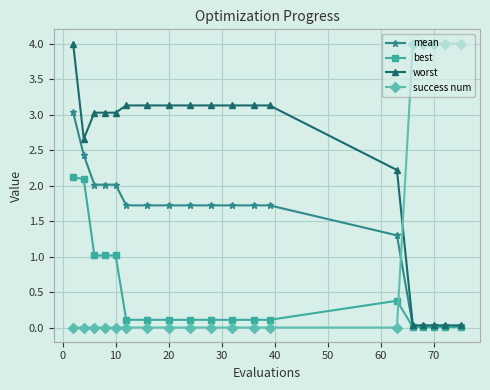

Rank the series by their average value, from lowest to highest.

best, success num, mean, worst